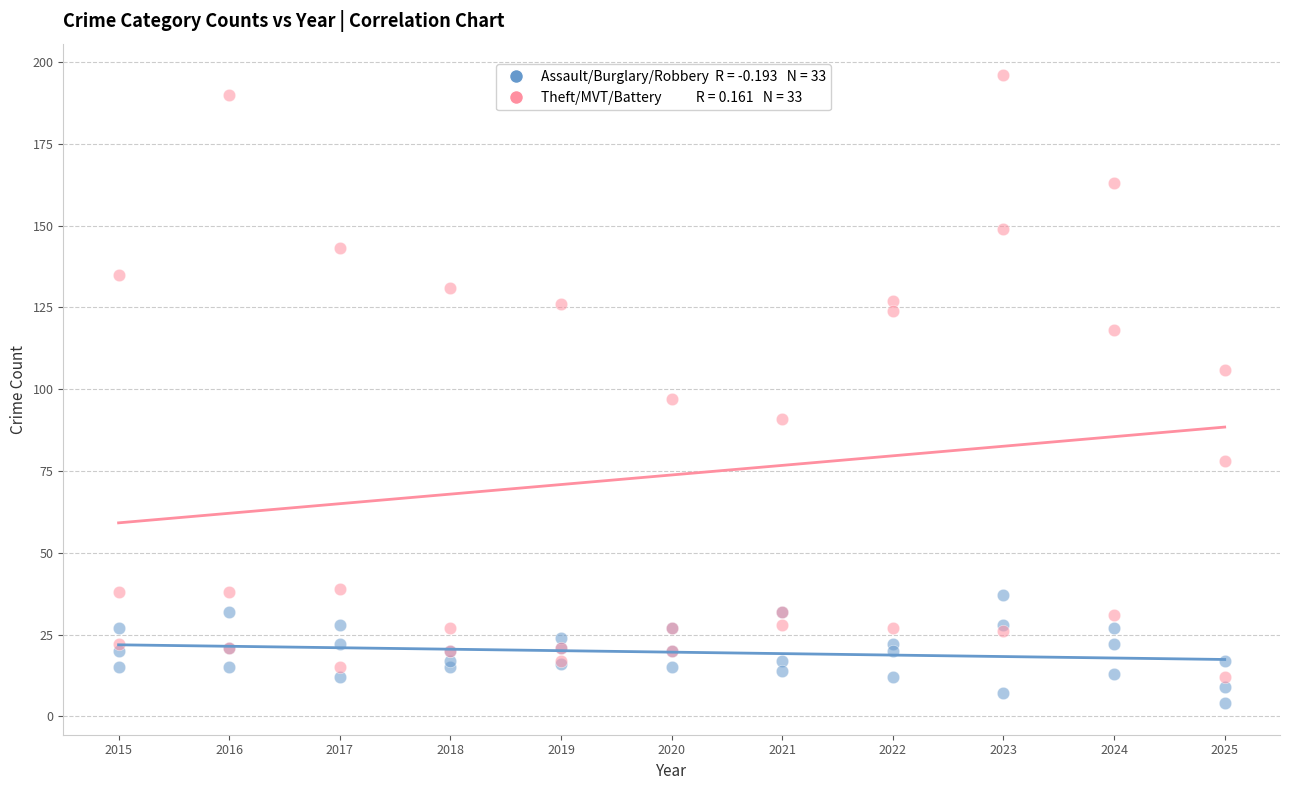

Across all series, what Y value is closest to 100?

97